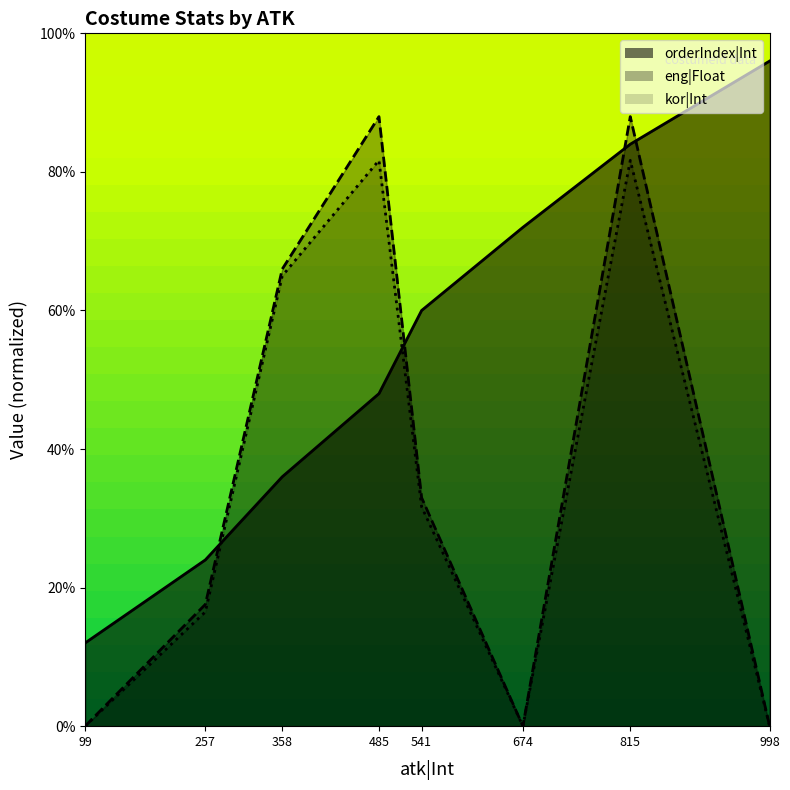

Is the value of orderIndex|Int at 485 greater than the value of eng|Float at 815?

No